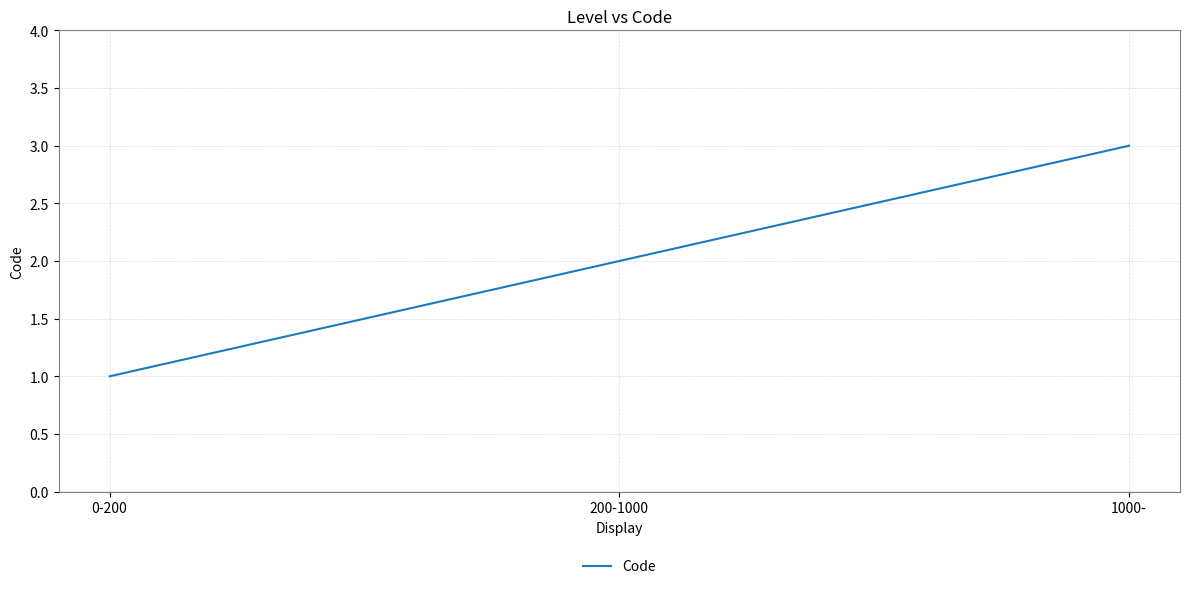

Reading left to right, extract all data points from this chart.

1	2	3